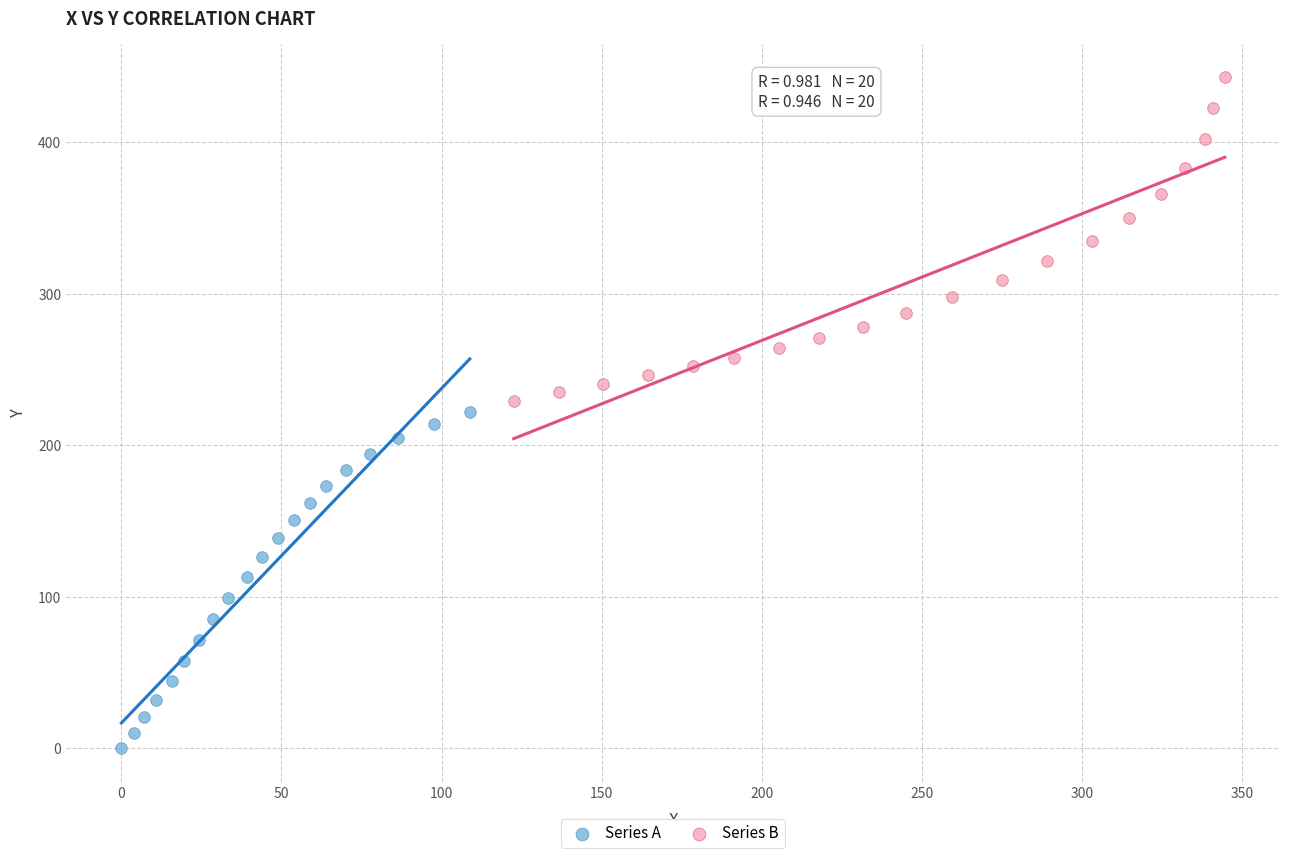

Which series has the largest Y range (max minus min)?

Series A